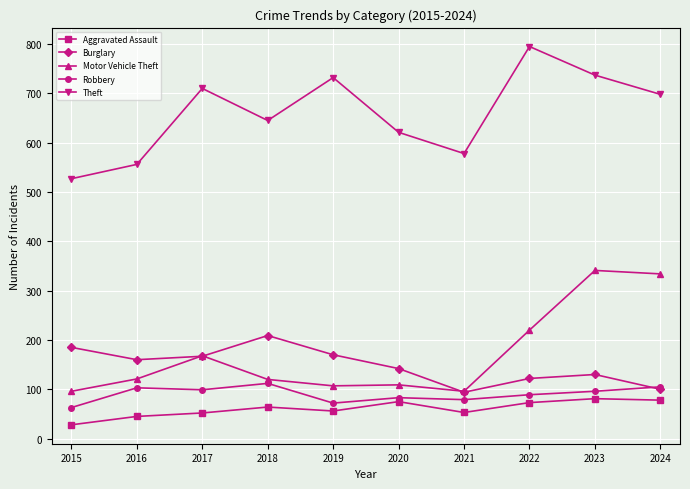

In Aggravated Assault, how many points are lower than both neighbors (excluding endpoints)?

2